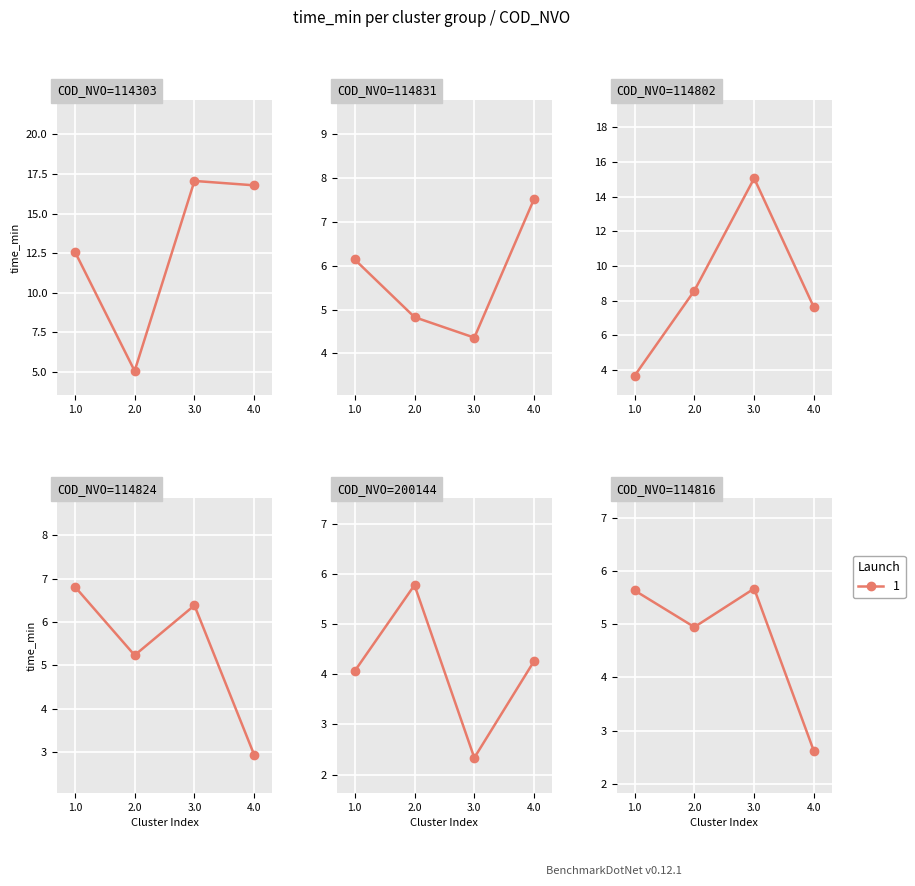

What position from the left is 4.0?

4